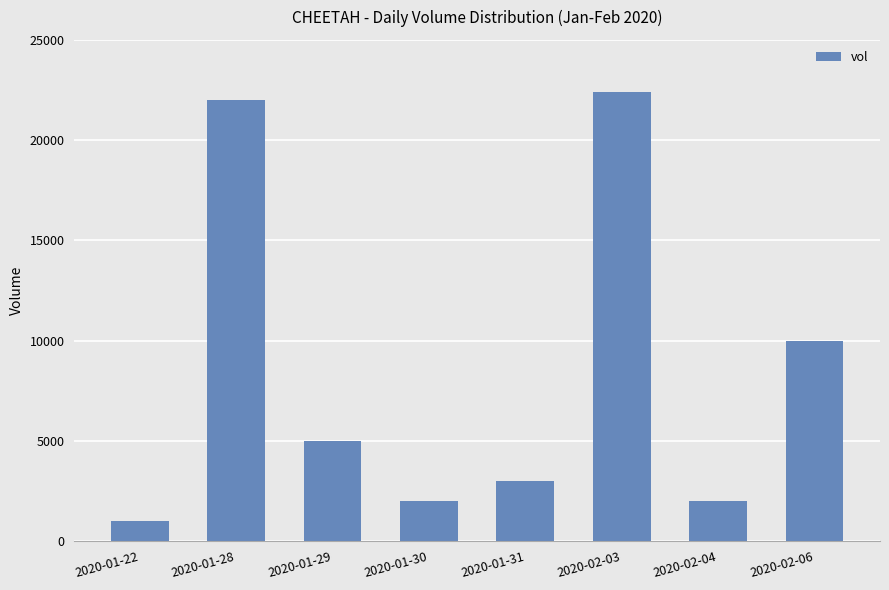

True or false: the data shows 5085 at 2020-01-31.

False